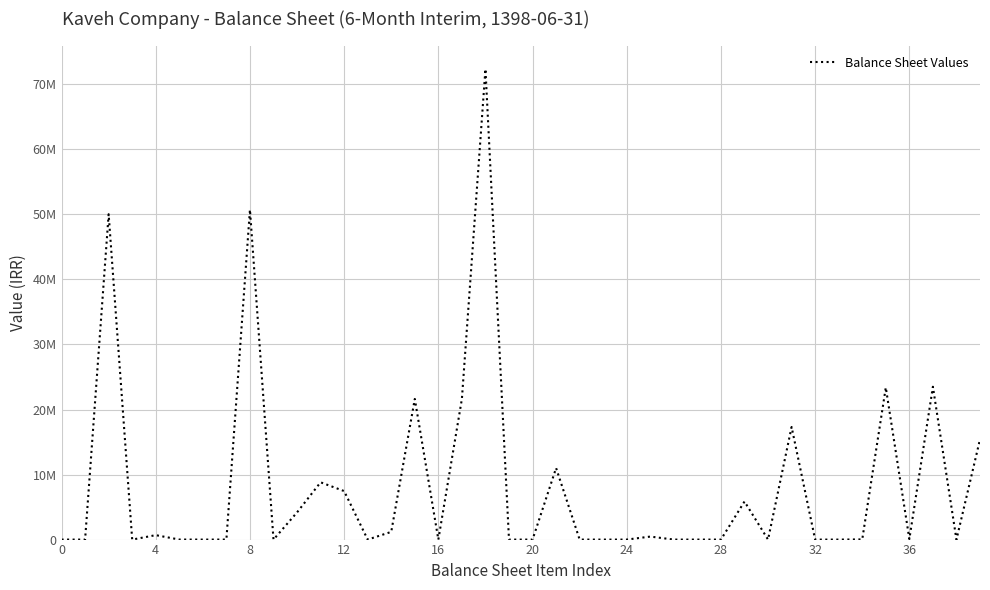

Which label corresponds to the largest value in the chart?

18